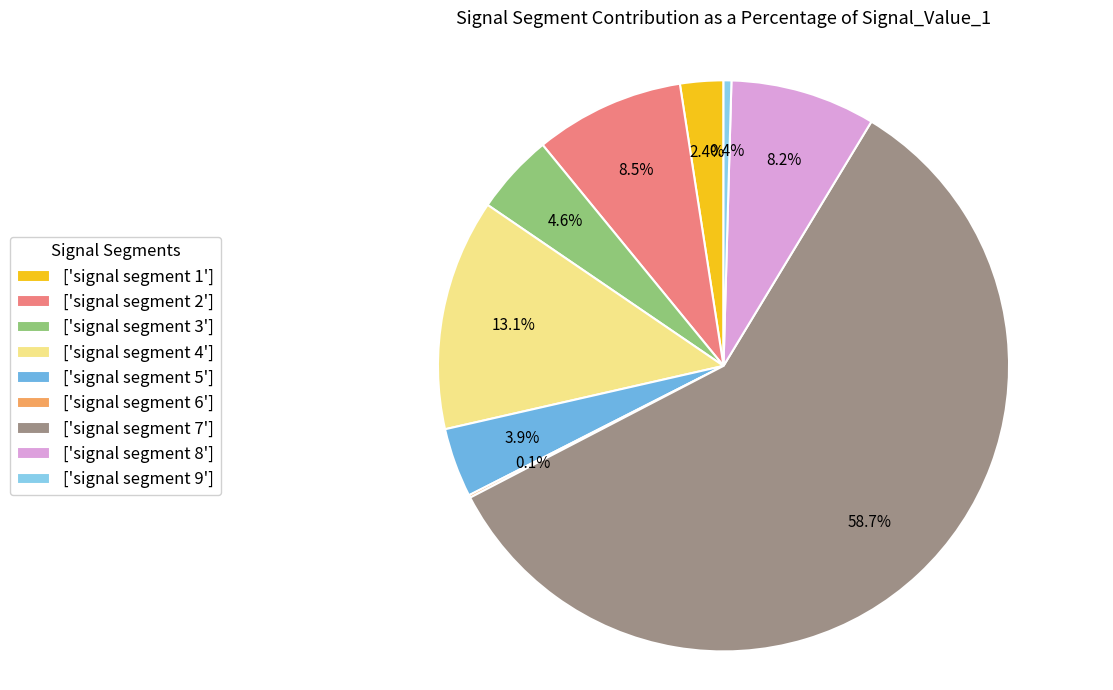

Rank the categories by value from lowest to highest.

signal segment 6, signal segment 9, signal segment 1, signal segment 5, signal segment 3, signal segment 8, signal segment 2, signal segment 4, signal segment 7